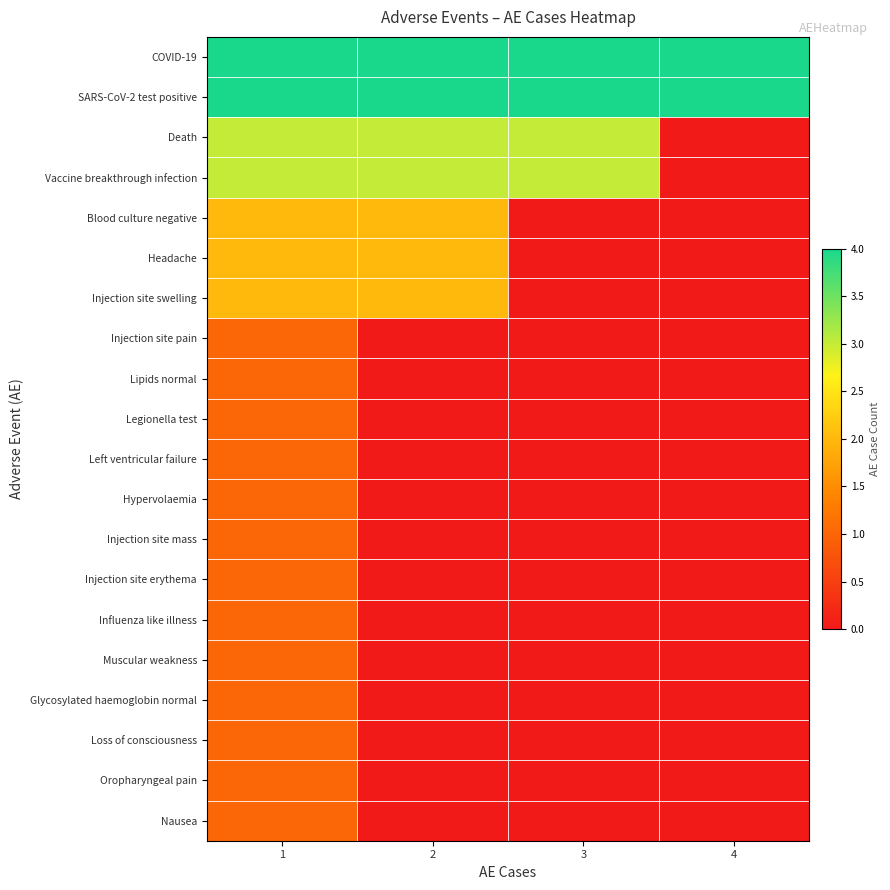

Reading right to left, transcribe all the data shown in this chart.

COVID-19: 4=4	3=4	2=4	1=4
SARS-CoV-2 test positive: 4=4	3=4	2=4	1=4
Death: 4=0	3=3	2=3	1=3
Vaccine breakthrough infection: 4=0	3=3	2=3	1=3
Blood culture negative: 4=0	3=0	2=2	1=2
Headache: 4=0	3=0	2=2	1=2
Injection site swelling: 4=0	3=0	2=2	1=2
Injection site pain: 4=0	3=0	2=0	1=1
Lipids normal: 4=0	3=0	2=0	1=1
Legionella test: 4=0	3=0	2=0	1=1
Left ventricular failure: 4=0	3=0	2=0	1=1
Hypervolaemia: 4=0	3=0	2=0	1=1
Injection site mass: 4=0	3=0	2=0	1=1
Injection site erythema: 4=0	3=0	2=0	1=1
Influenza like illness: 4=0	3=0	2=0	1=1
Muscular weakness: 4=0	3=0	2=0	1=1
Glycosylated haemoglobin normal: 4=0	3=0	2=0	1=1
Loss of consciousness: 4=0	3=0	2=0	1=1
Oropharyngeal pain: 4=0	3=0	2=0	1=1
Nausea: 4=0	3=0	2=0	1=1